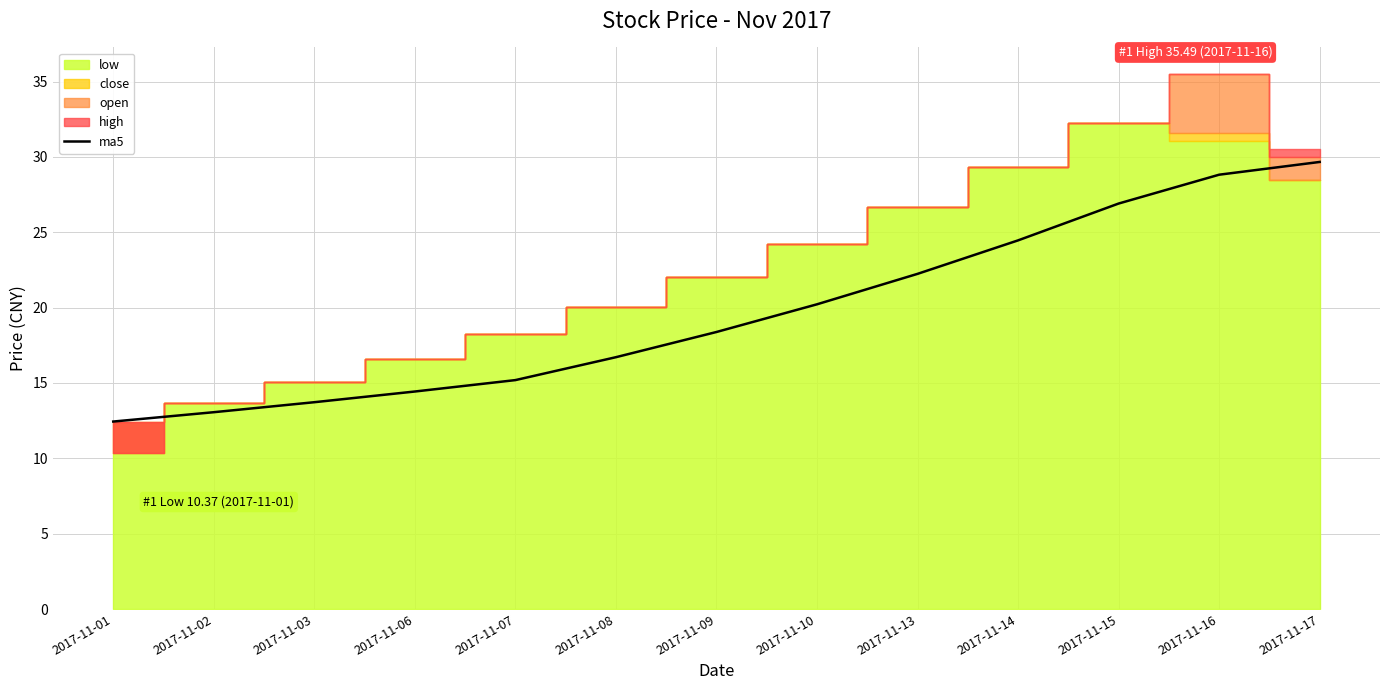

What is the highest value of the ma5 series?

29.7